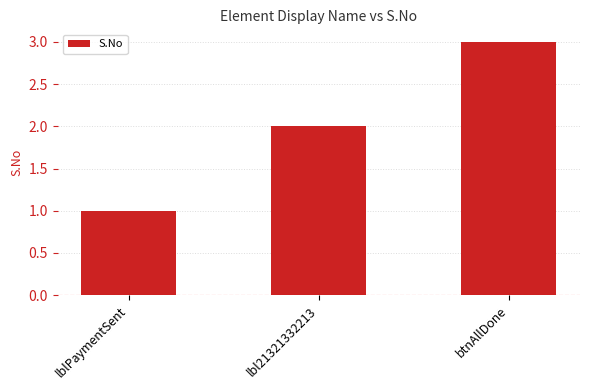

How many categories are shown in the chart?

3